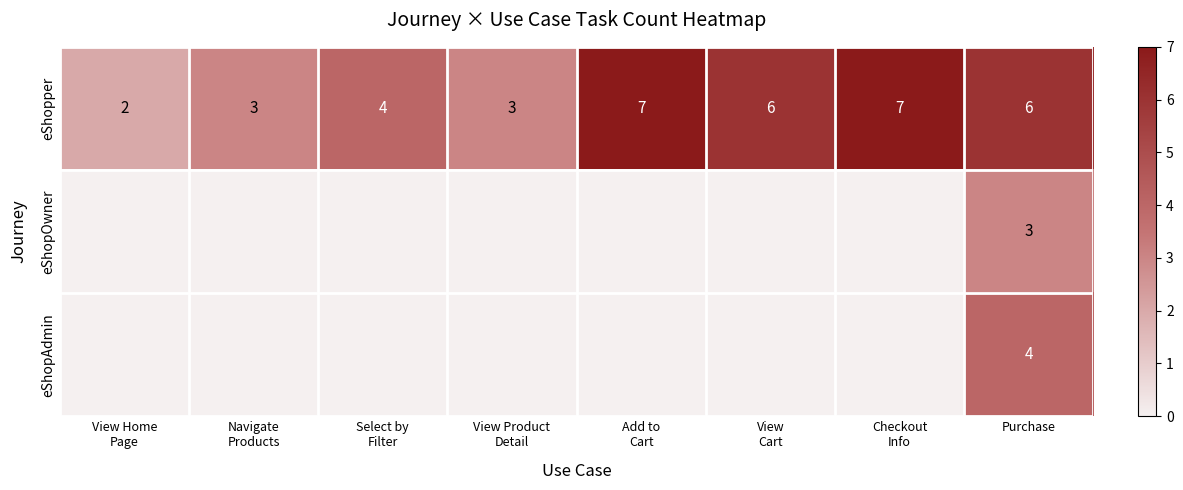

At which category is the sum across all series the highest?

Purchase